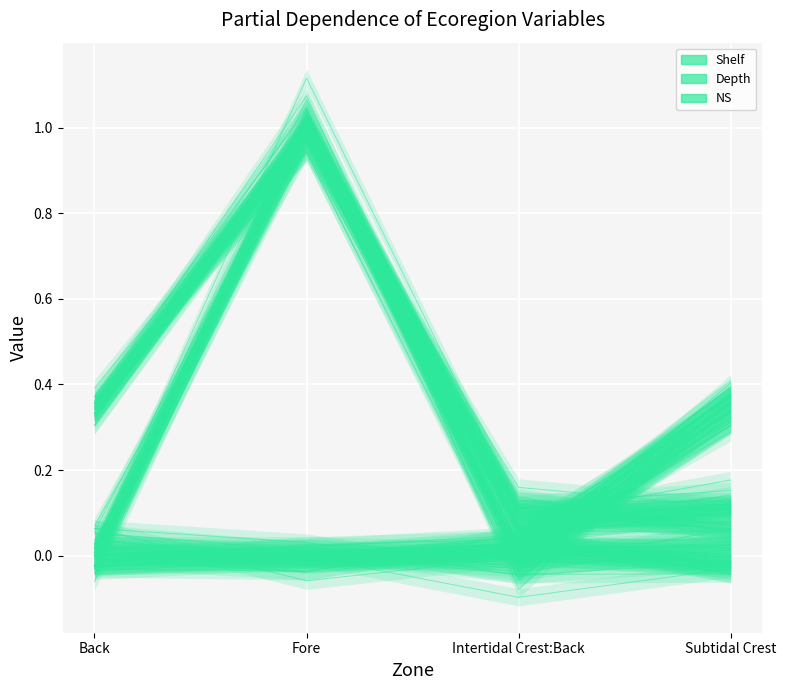

What is the label of the 2nd point from the right?

Intertidal Crest:Back